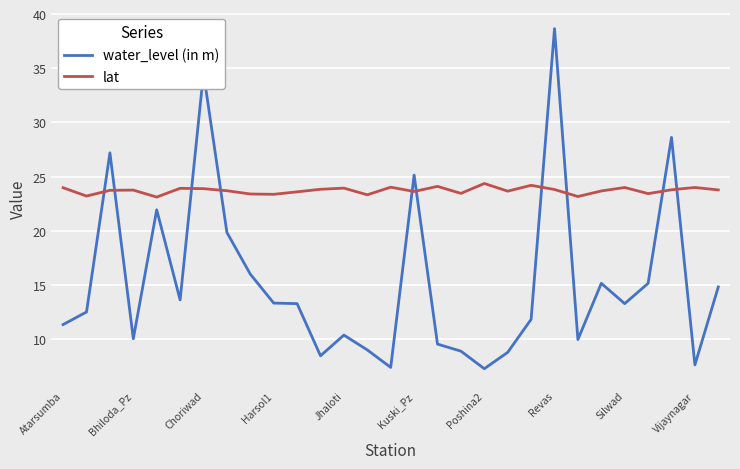

List the series in order of their peak value, lowest first.

lat, water_level (in m)